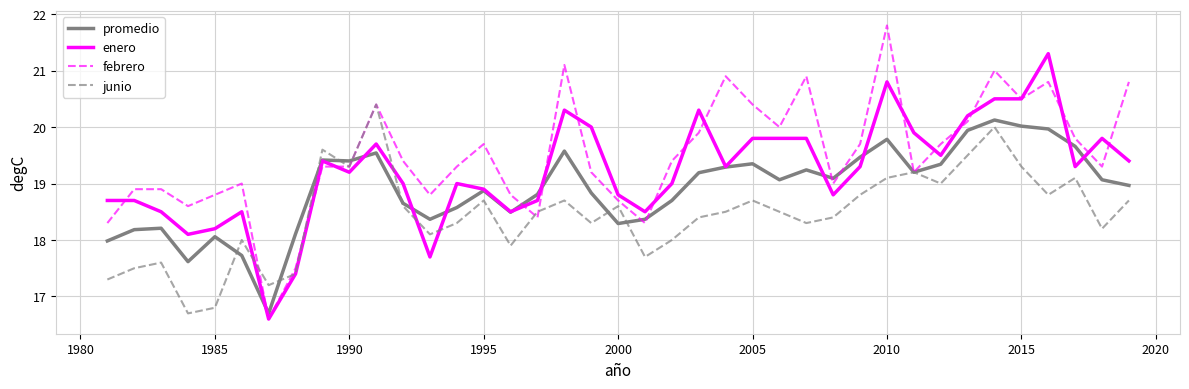

Which series has the widest spread of values?

febrero